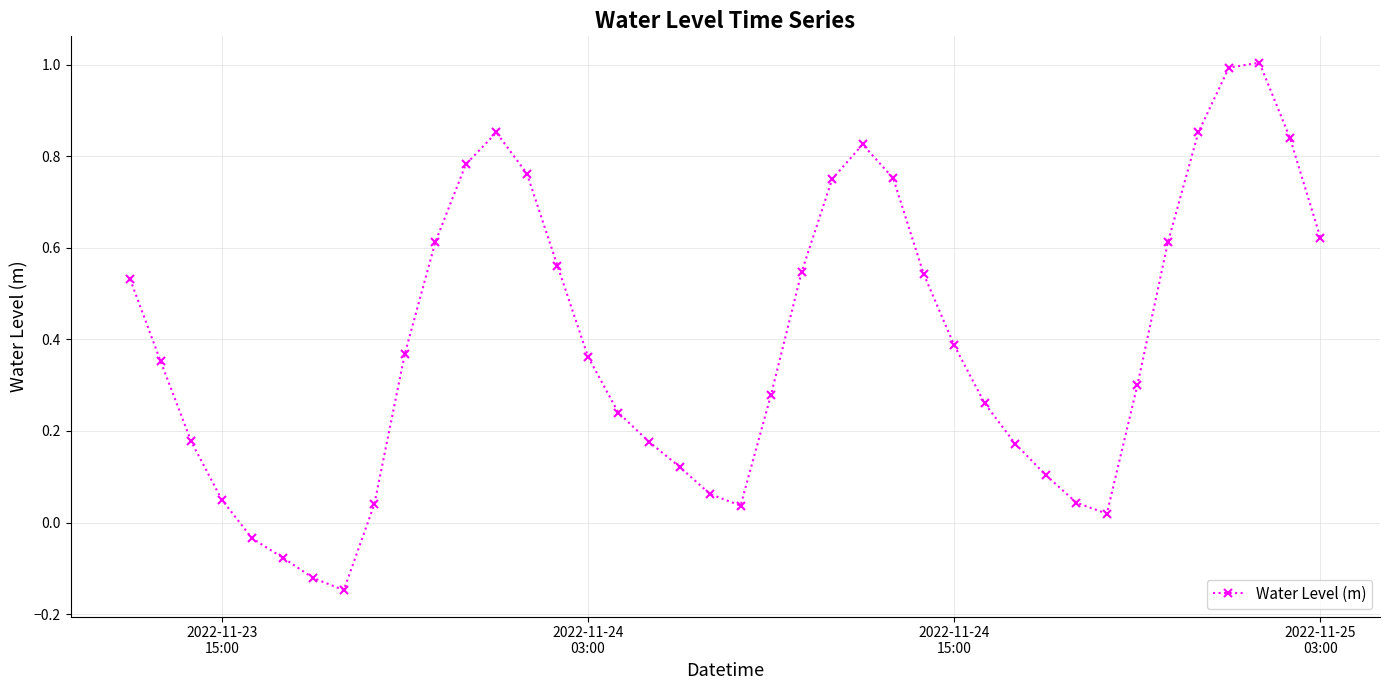

What is the difference between the second highest and minimum values?

1.1